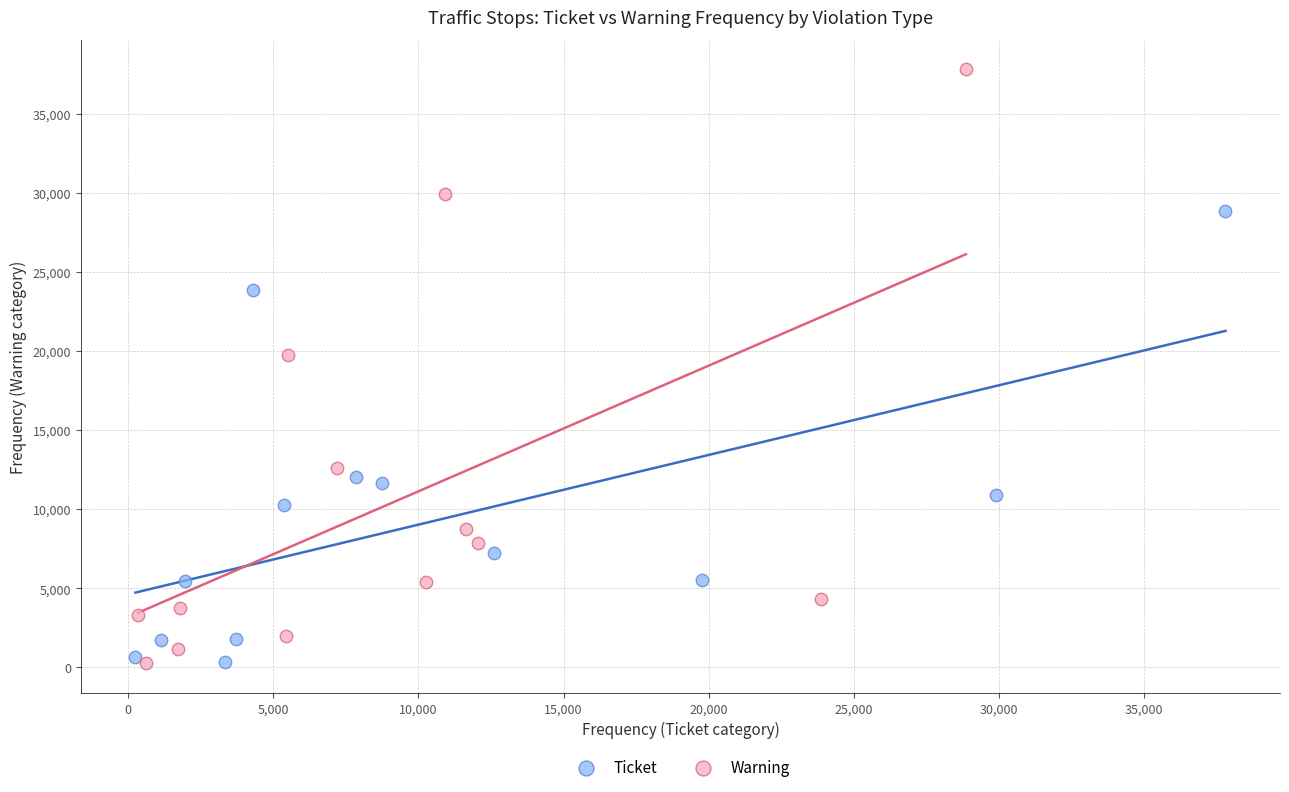

Which series has the largest Y range (max minus min)?

Warning